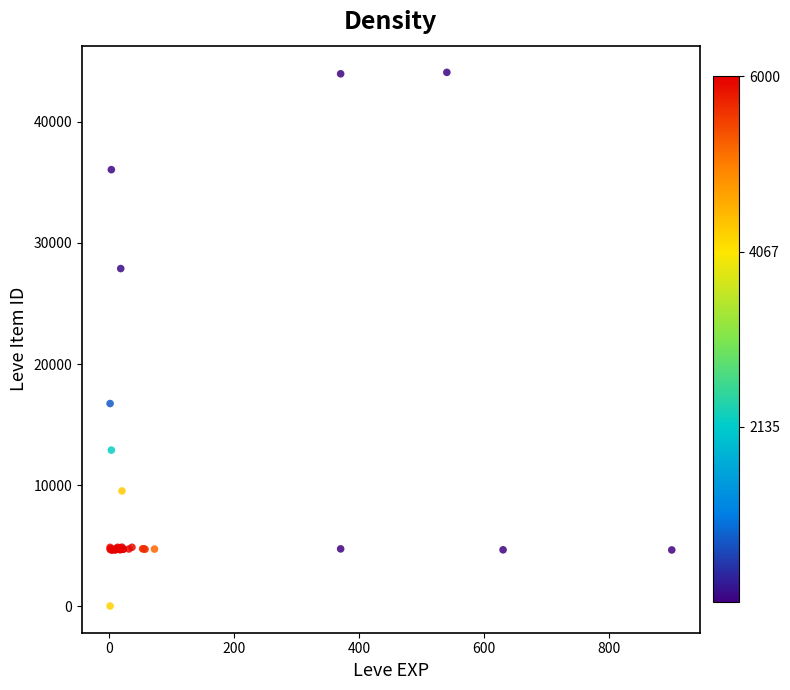

What Y value in the scatter plot is closest to 22050?

16734